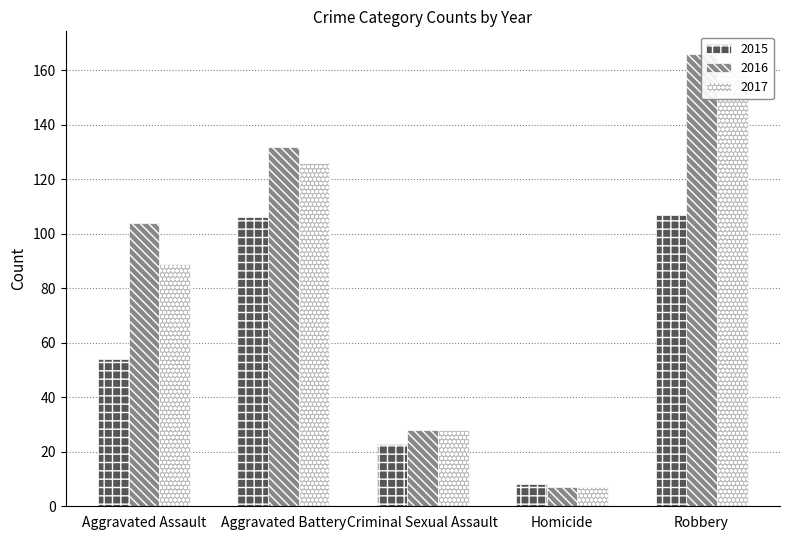

At which category is the sum across all series the highest?

Robbery